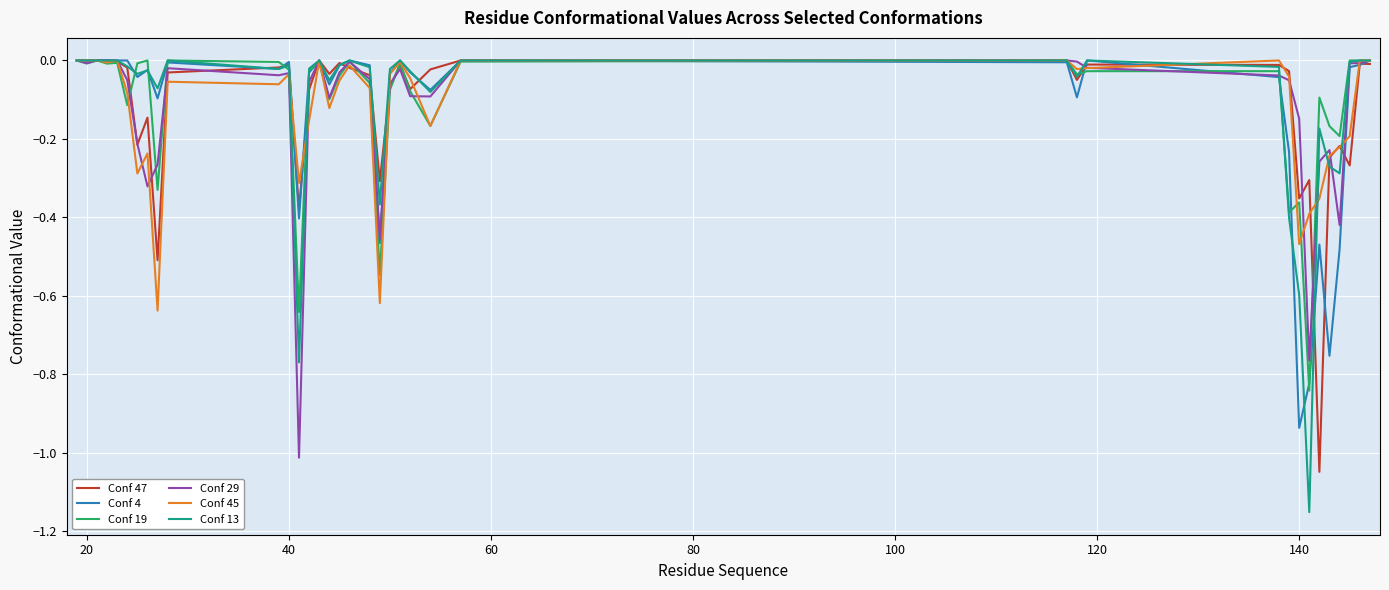

Which series has the widest spread of values?

Conf 13